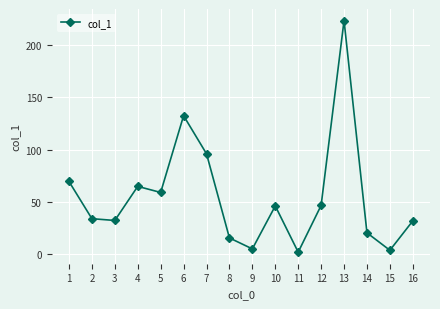

The value at 12 is 46.7. True or false?

True